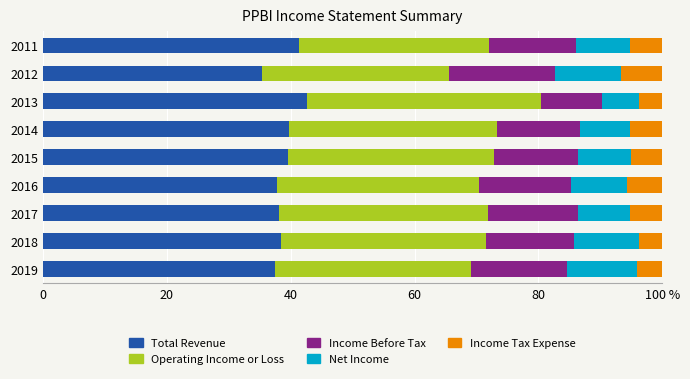

What are all the series names shown in the legend?

Total Revenue, Operating Income or Loss, Income Before Tax, Net Income, Income Tax Expense